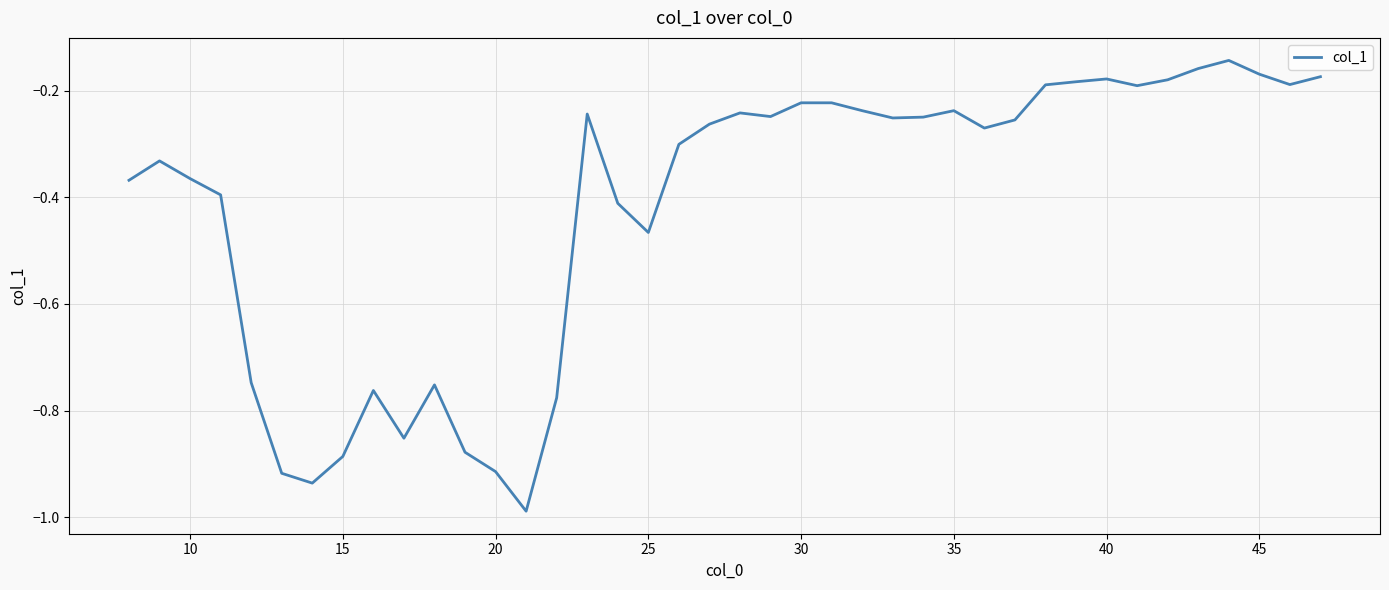

What is the difference between the maximum and minimum values?

0.8